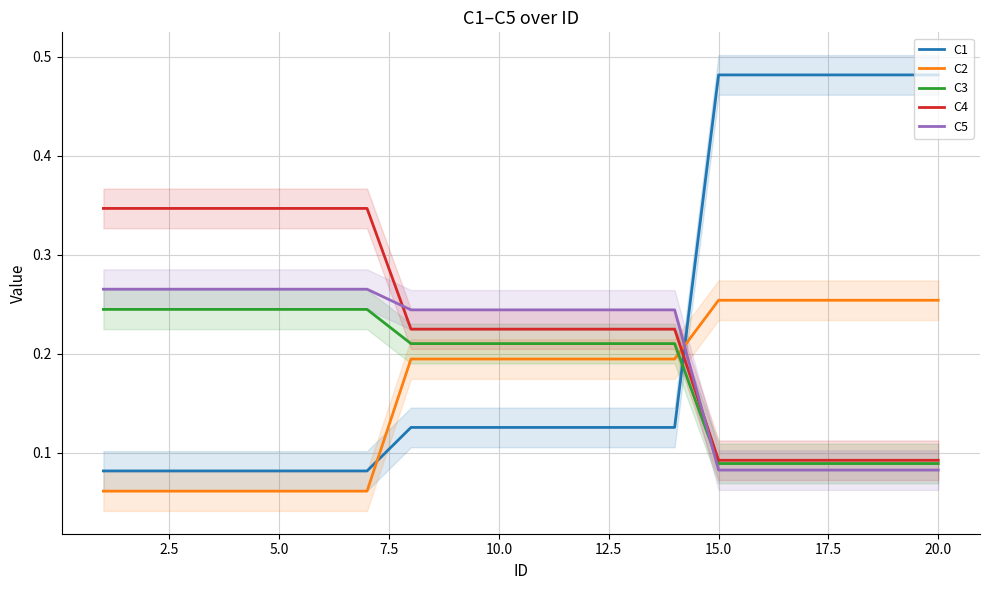

How many times do C4 and C2 cross each other?

1